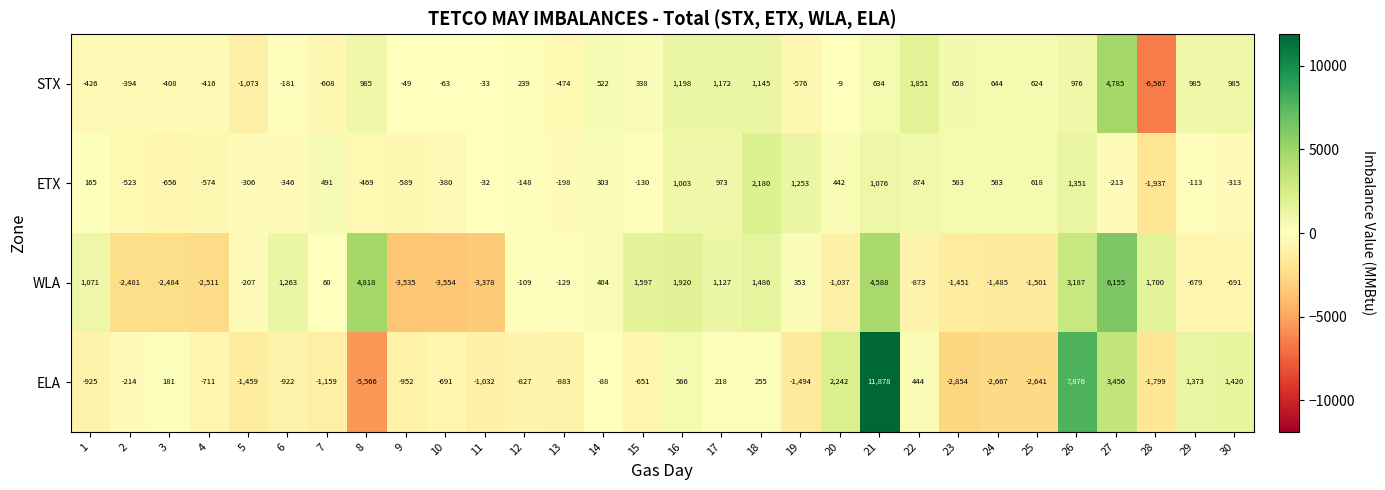

Where is STX nearest to the value -891?

5